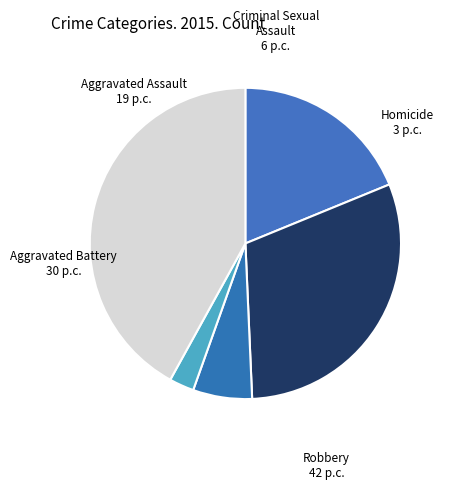

Does Criminal Sexual Assault represent more than half of the total?

No